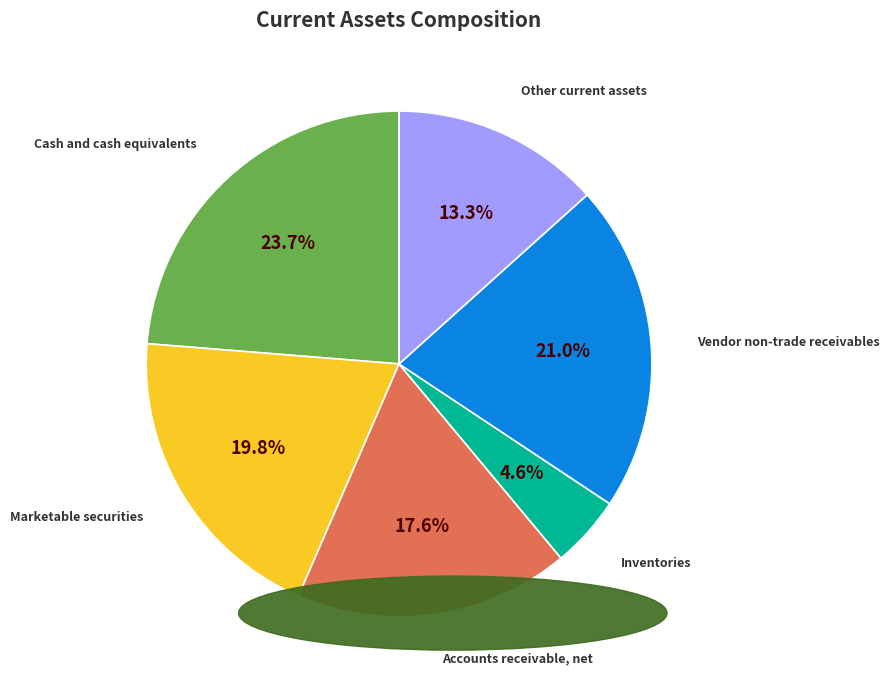

Is there any slice that represents more than half of the pie?

No